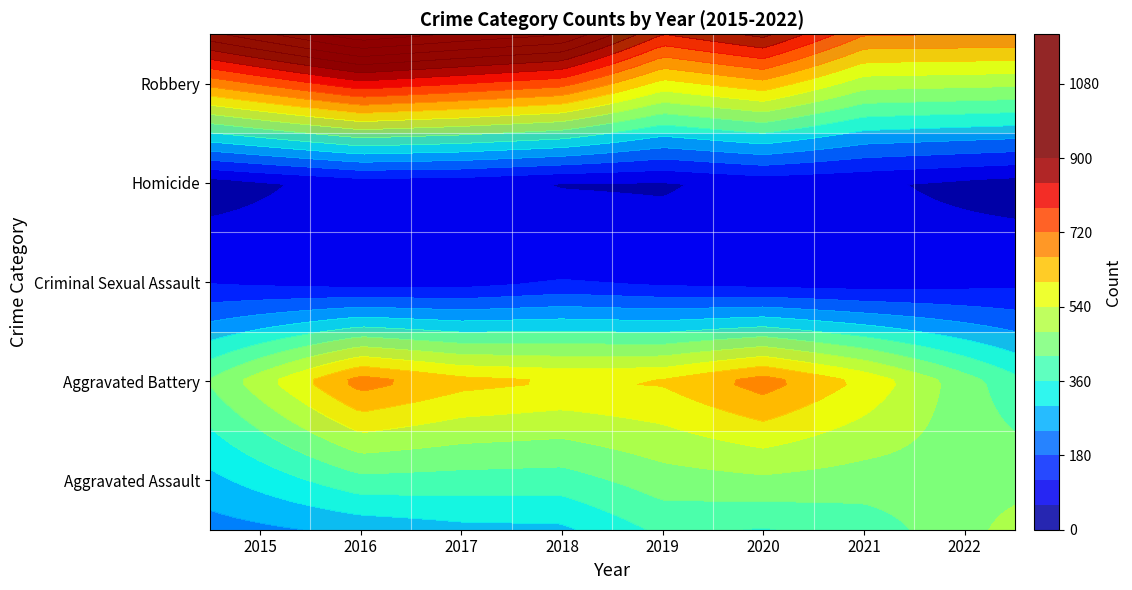

Is it true that Aggravated Assault equals 392 at 2018?

True